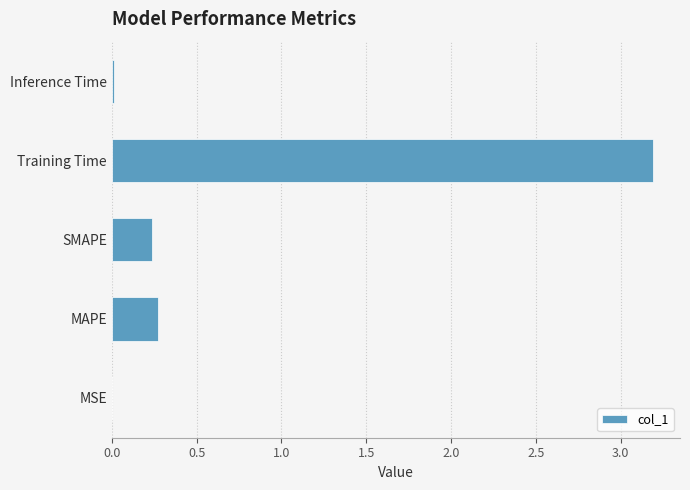

What is the sum of the values at Training Time and MAPE?

3.5